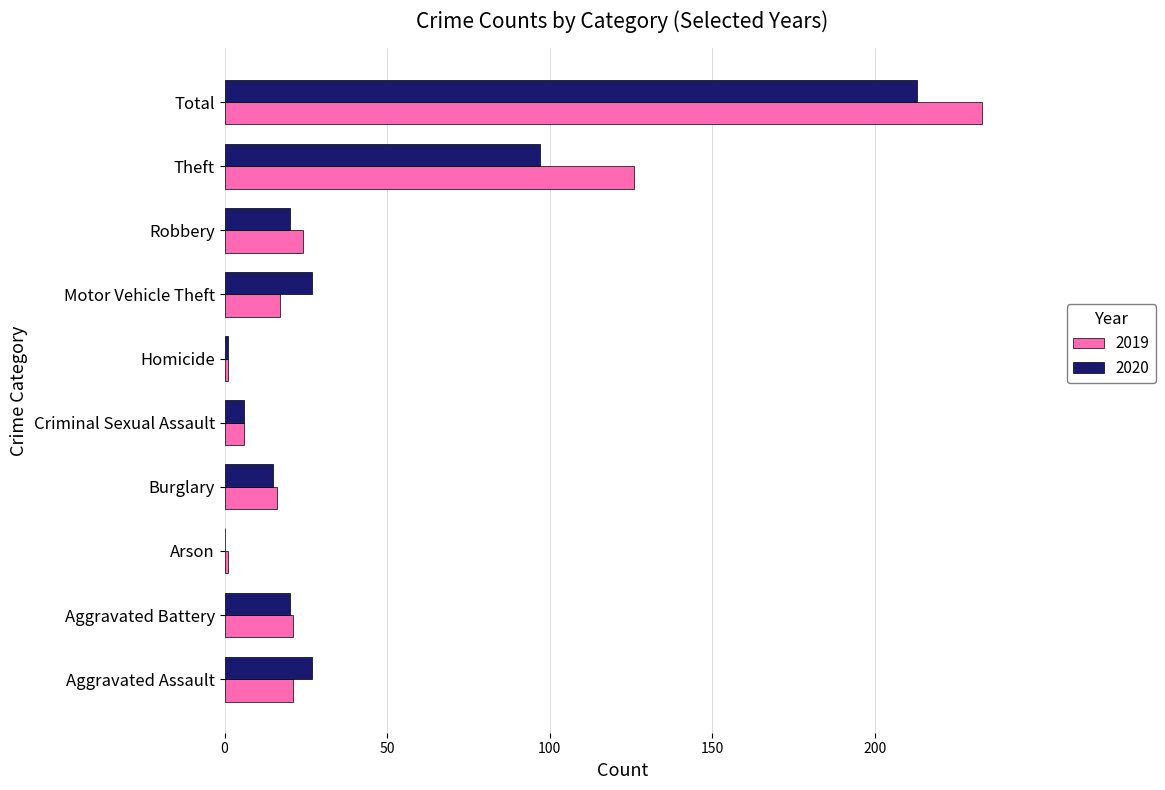

Which series has the largest range (max minus min)?

2019